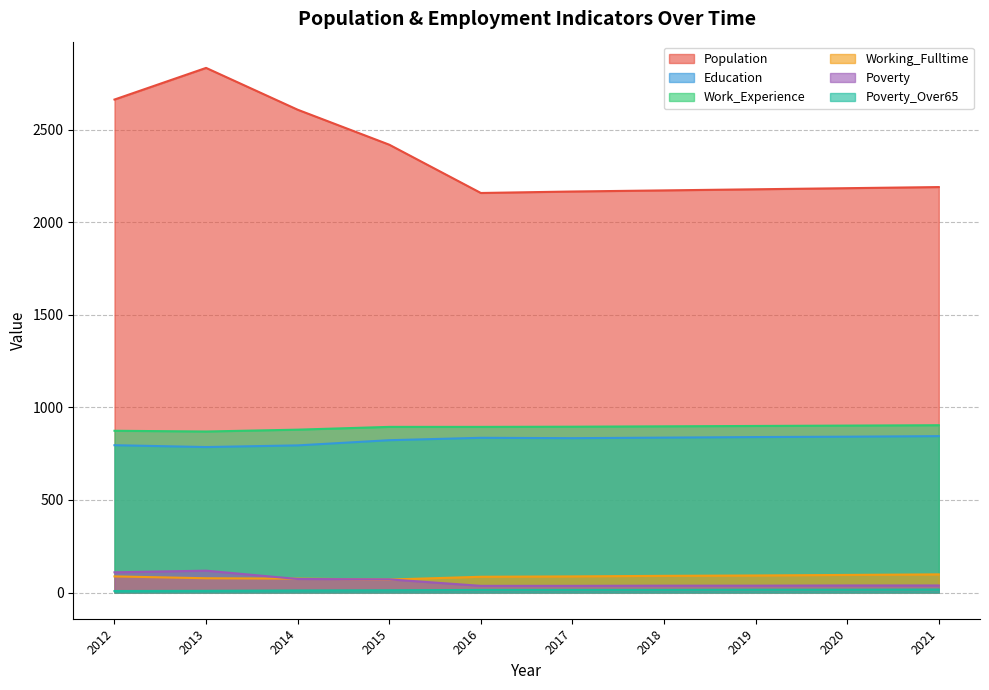

True or false: Population has more than 0 interior local peaks.

True